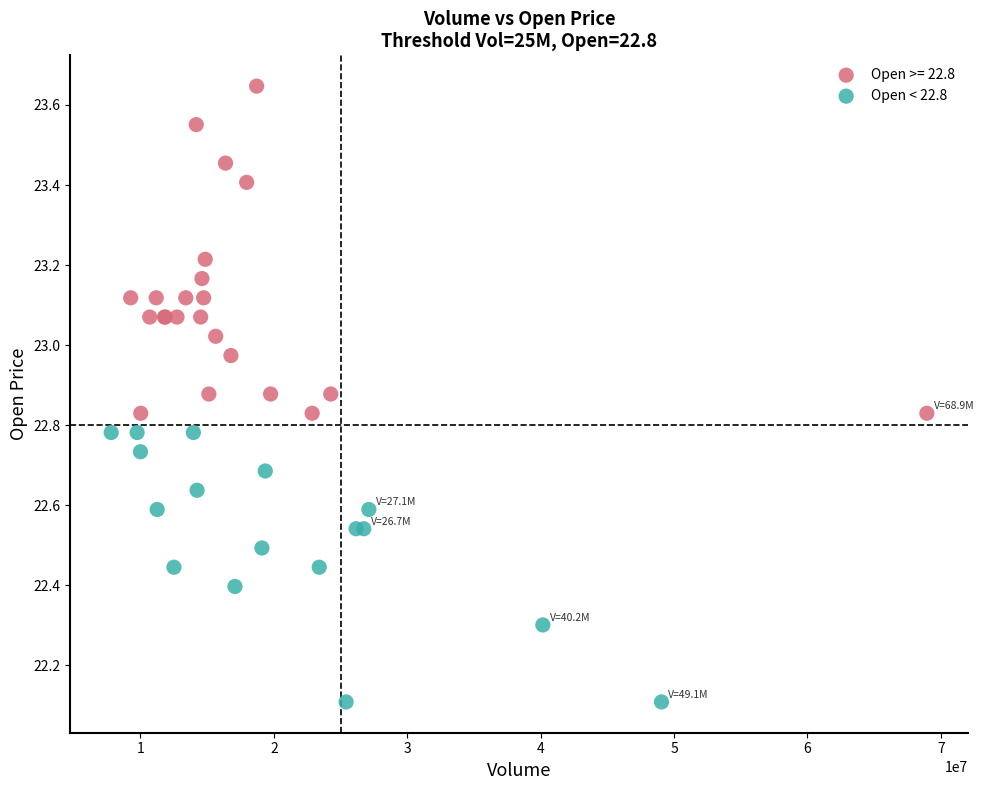

Which series reaches the minimum Y coordinate?

Open < 22.8